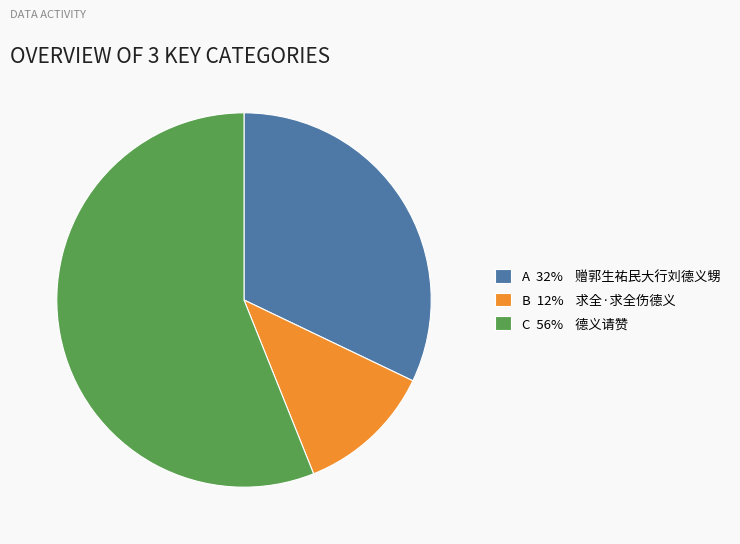

Count the number of slices in the pie.

3